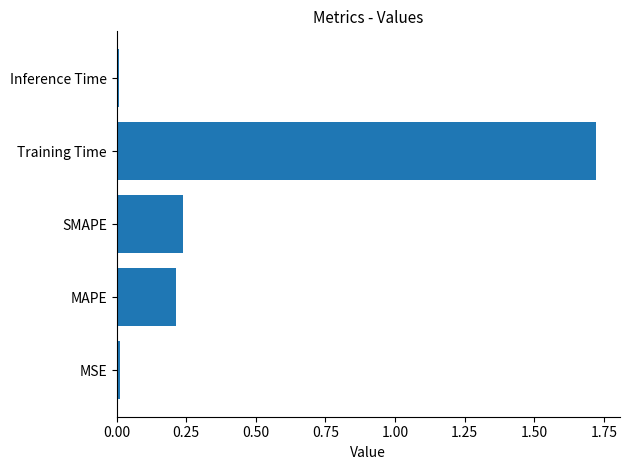

What is the sum of the values at Training Time and MAPE?

1.9